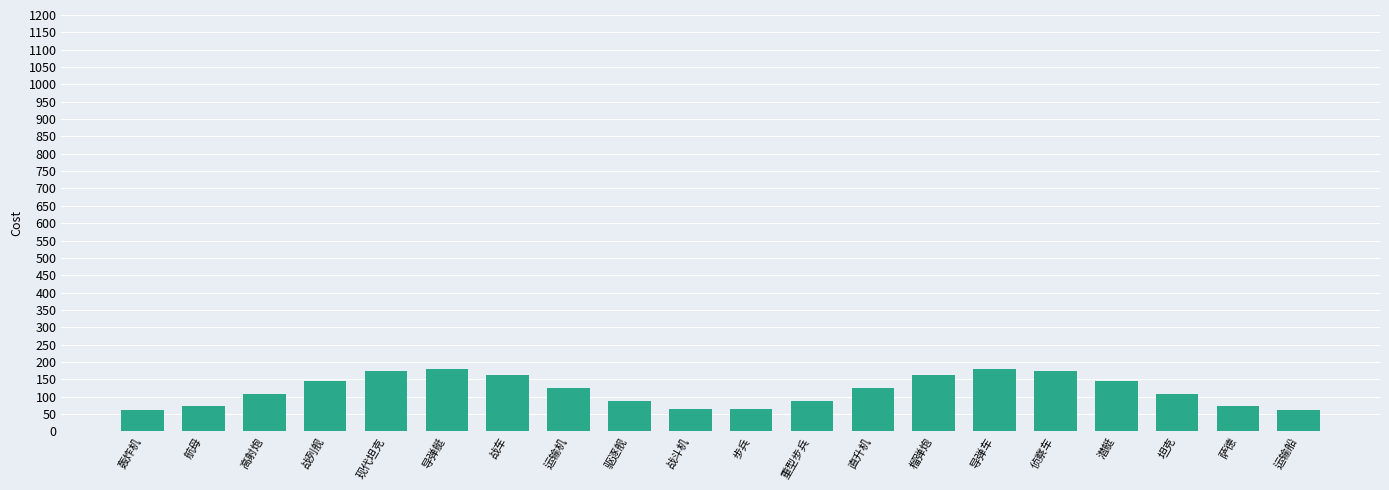

What is the maximum value shown in the chart?

180.0